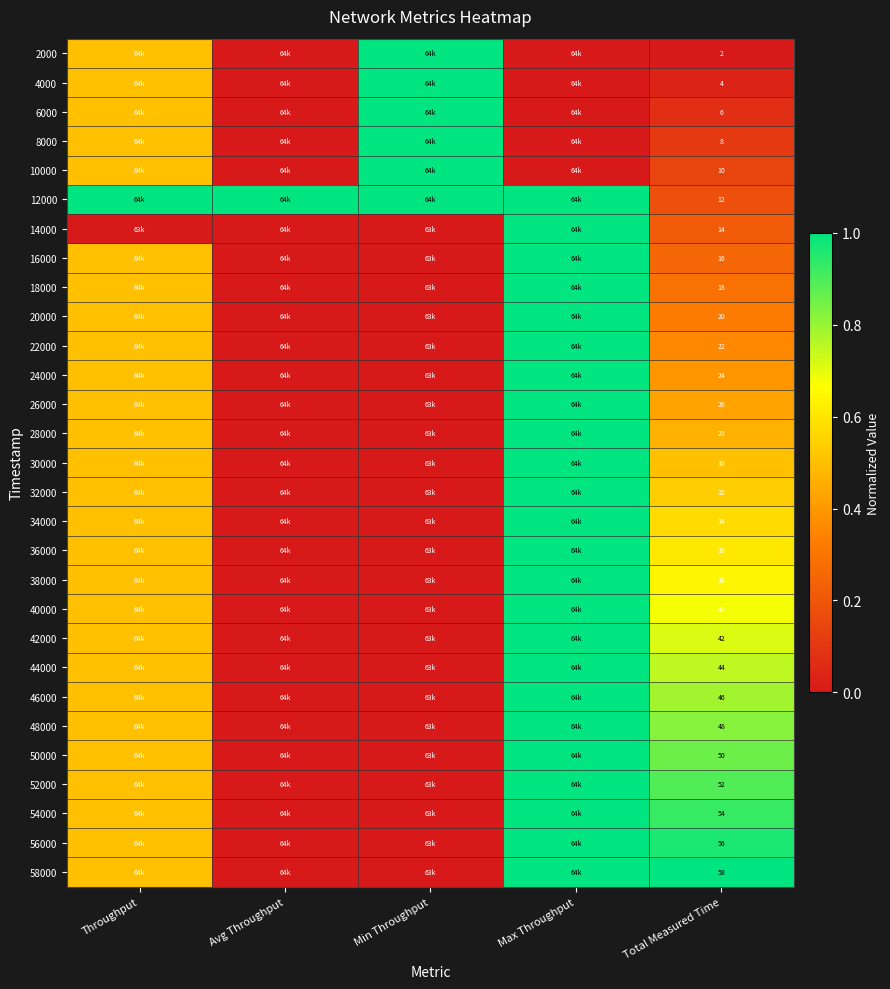

At which label is 52000 closest to 0?

Avg Throughput